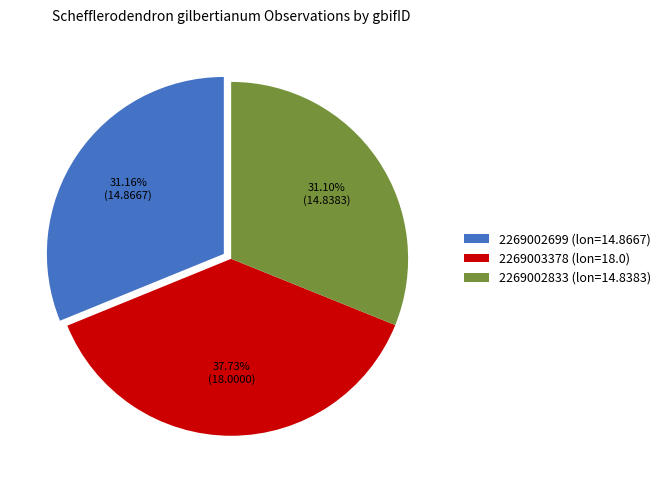

Does 2269002699 account for over 50% of the chart?

No